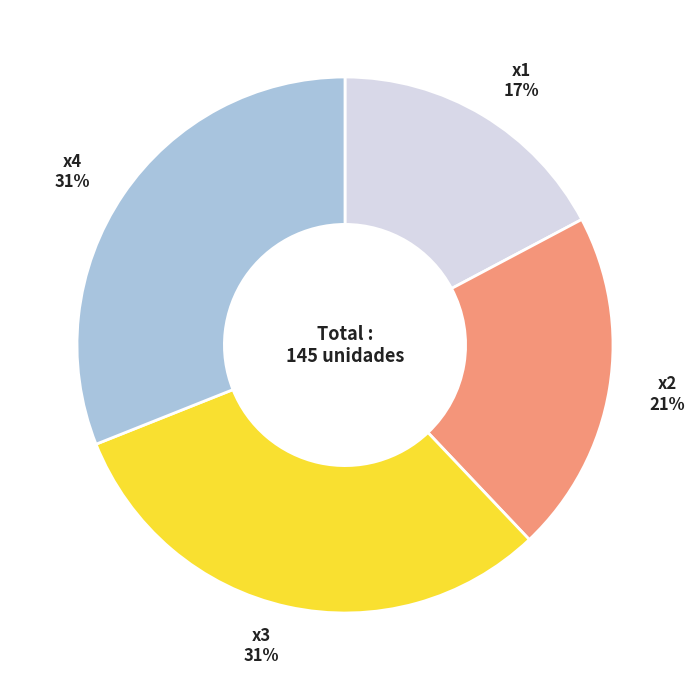

True or false: x2 accounts for 21% of the total.

True